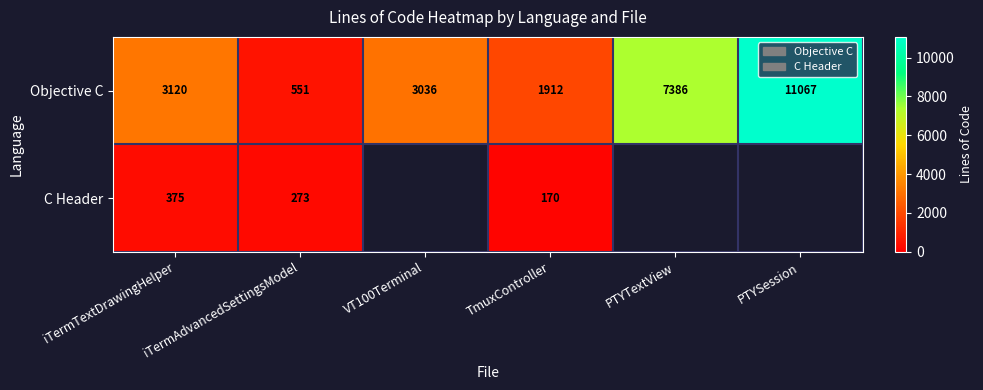

The value of C Header at iTermTextDrawingHelper is 375. True or false?

True